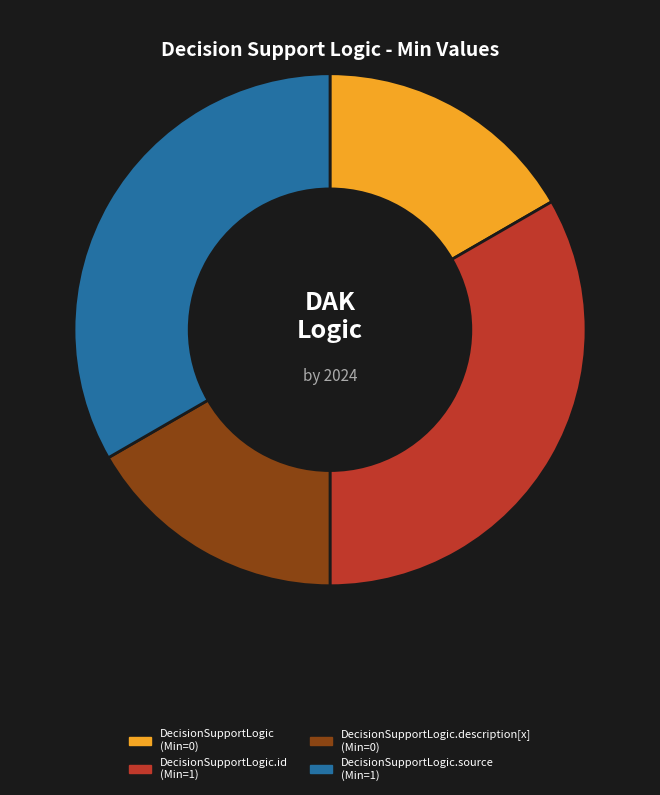

Is there a majority slice in this chart?

No